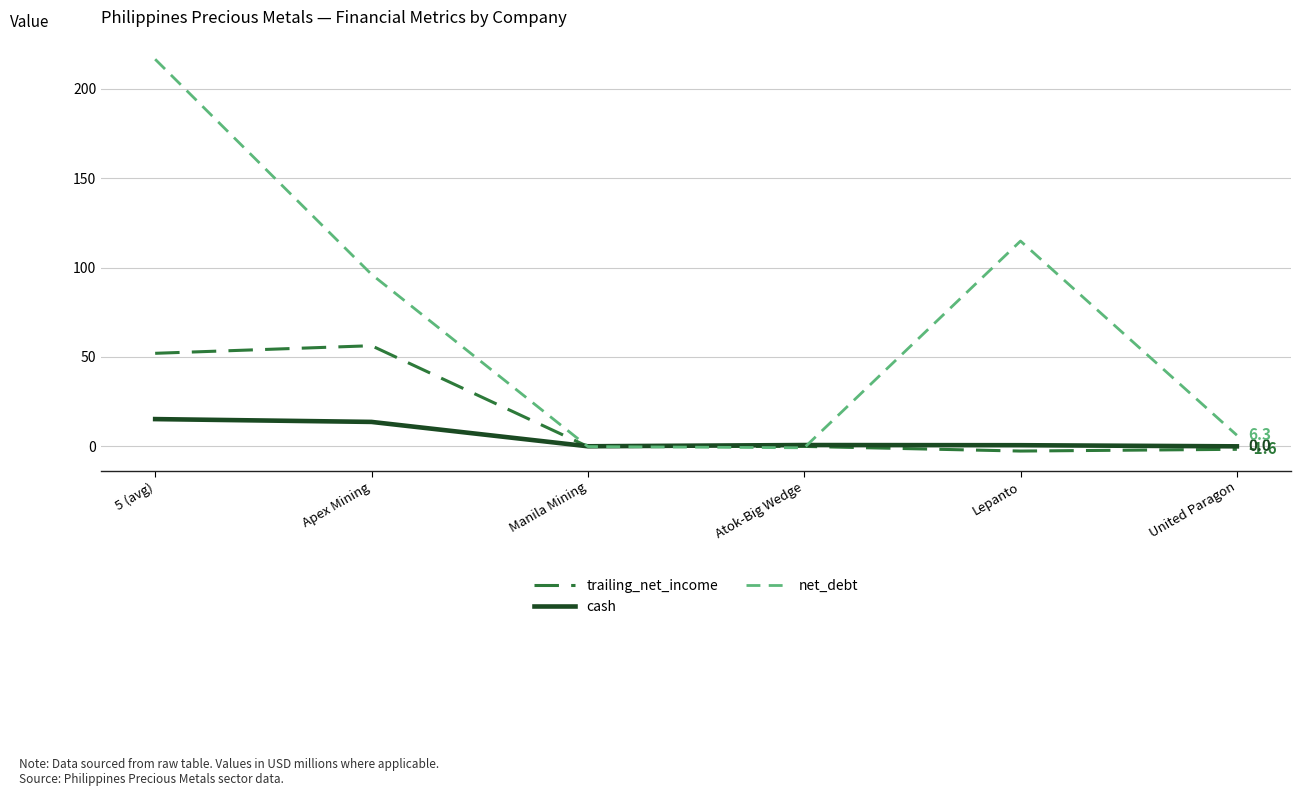

At which label is net_debt closest to 107?

Lepanto